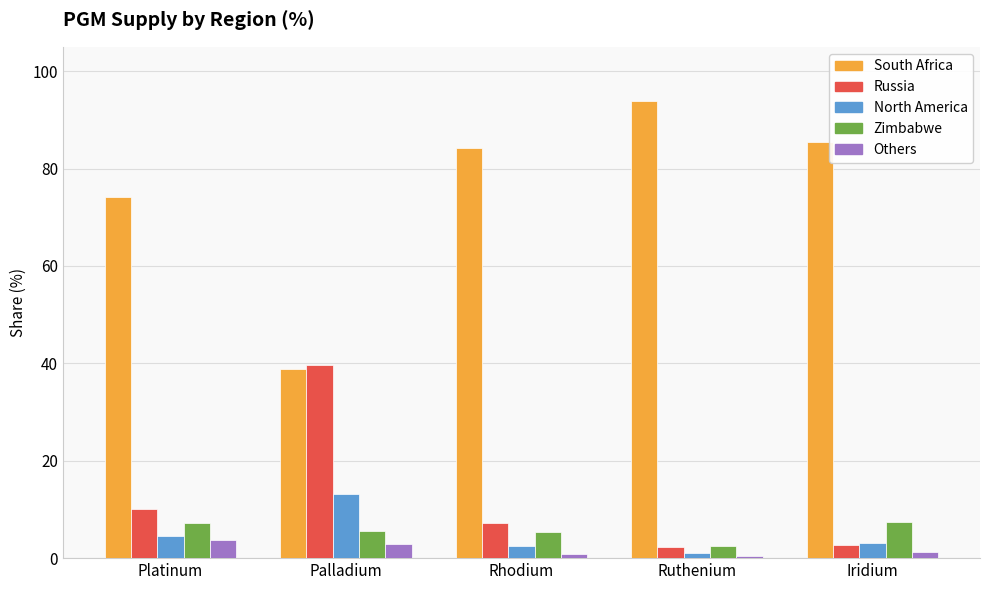

What is the label of the 3rd bar from the right?

Rhodium